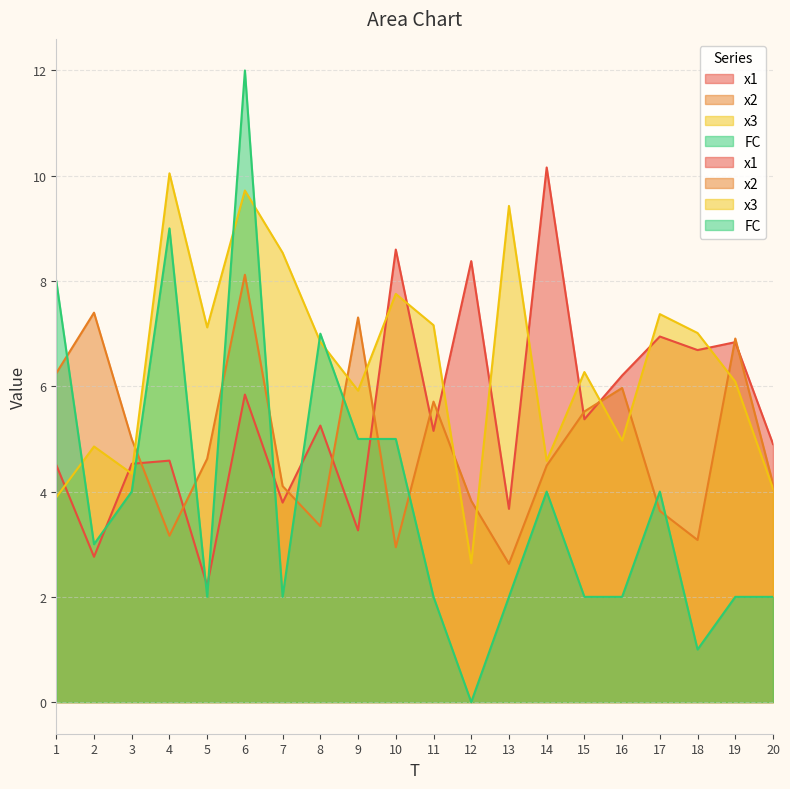

The value of x1 at 3 is 7.4. True or false?

False